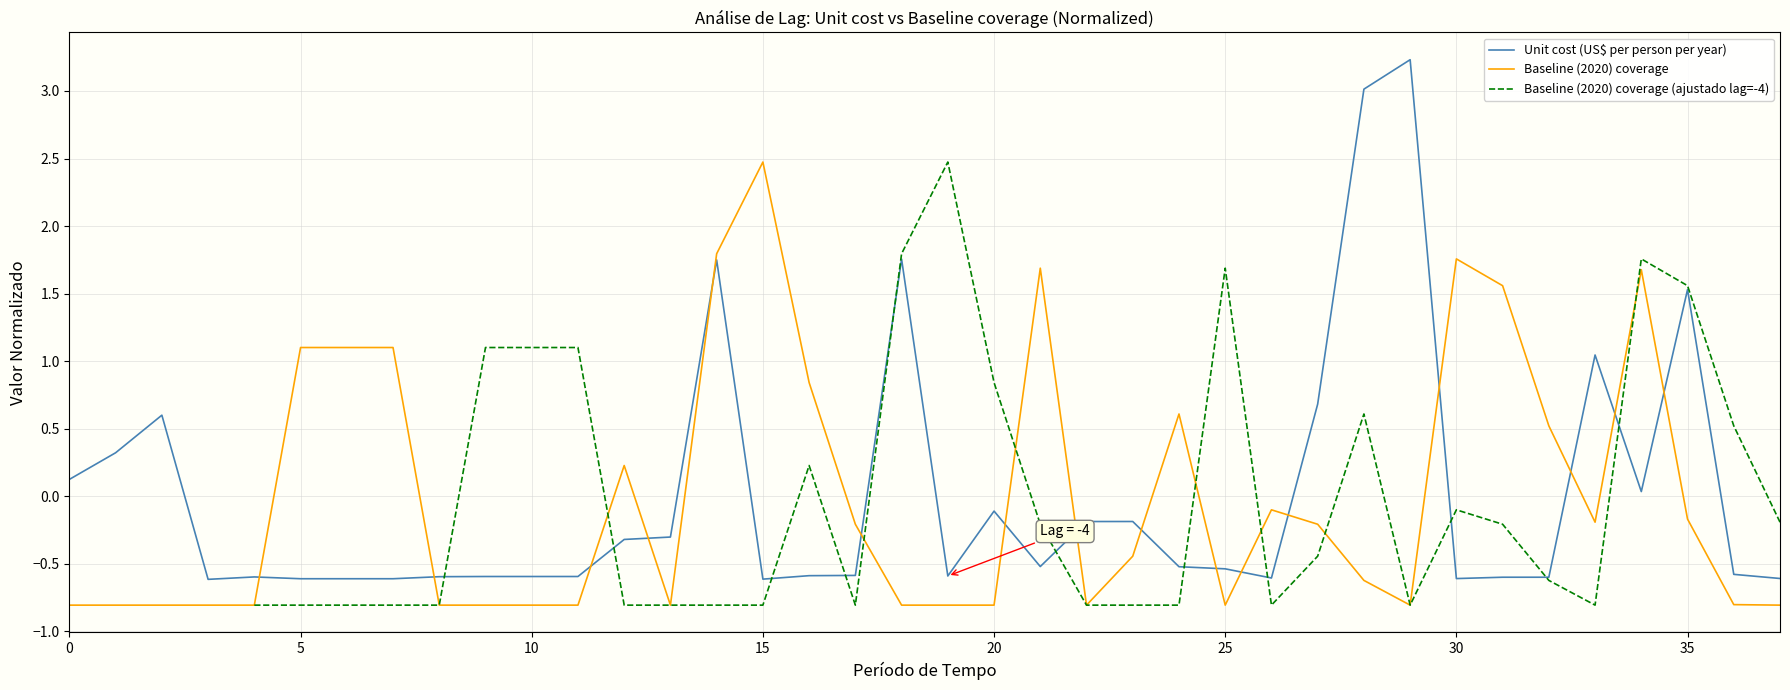

The Baseline (2020) coverage (ajustado lag=-4) series shows 2.9 at 34. True or false?

False